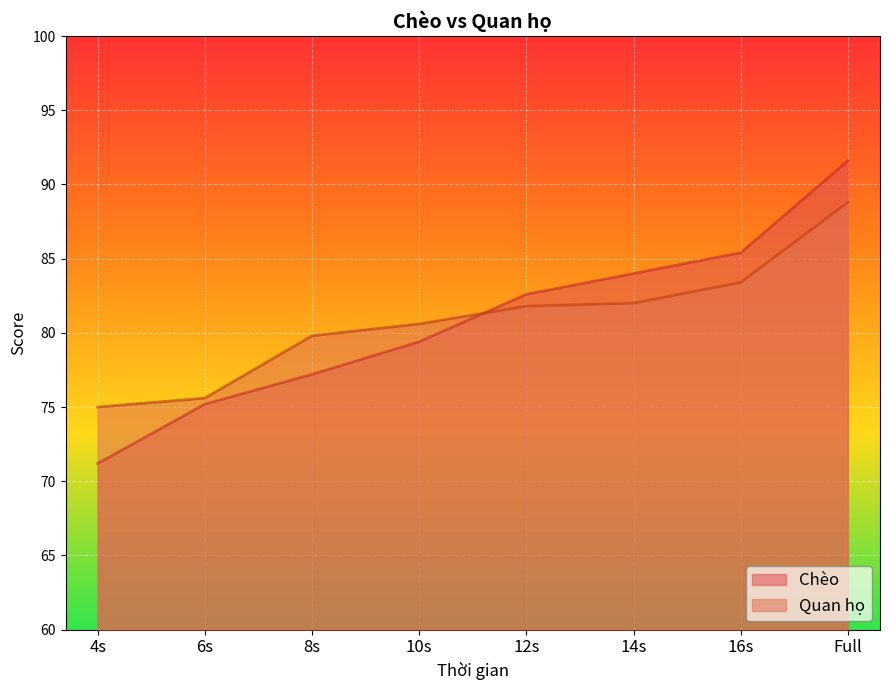

List the labels in order of Quan họ value, smallest first.

4s, 6s, 8s, 10s, 12s, 14s, 16s, Full